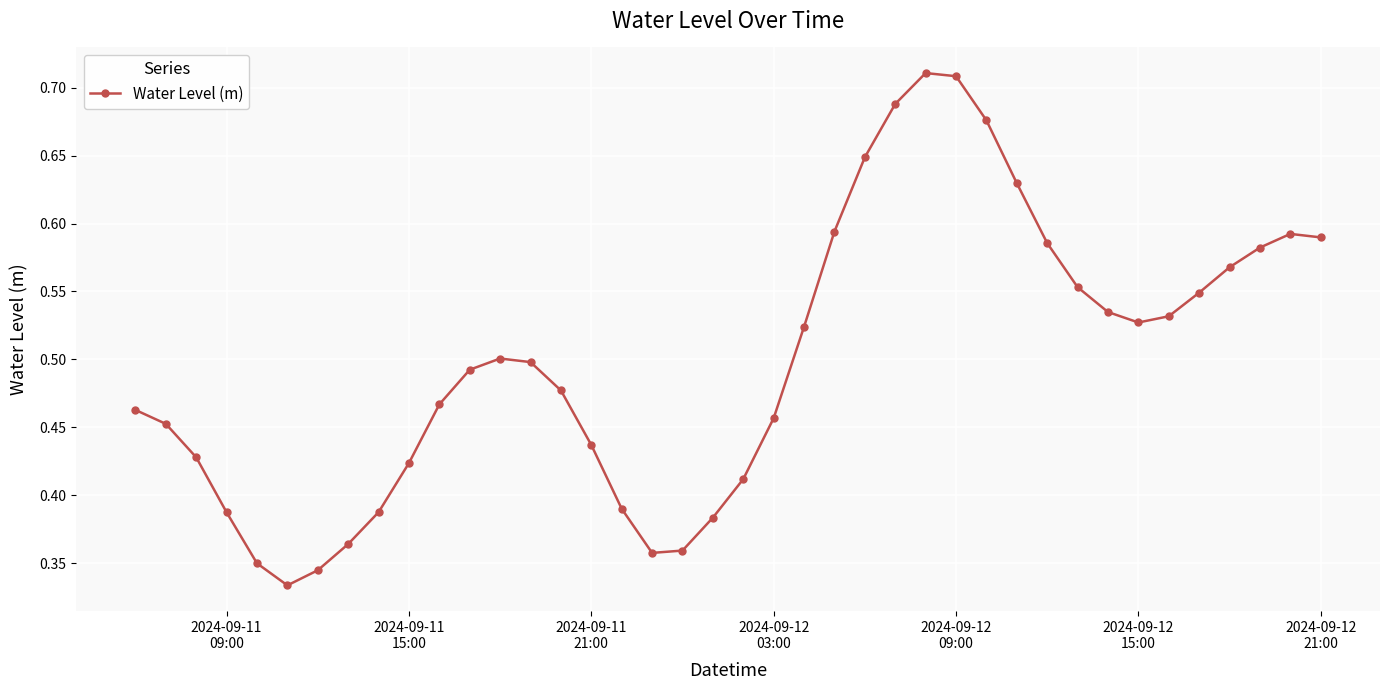

How many categories are shown in the chart?

40